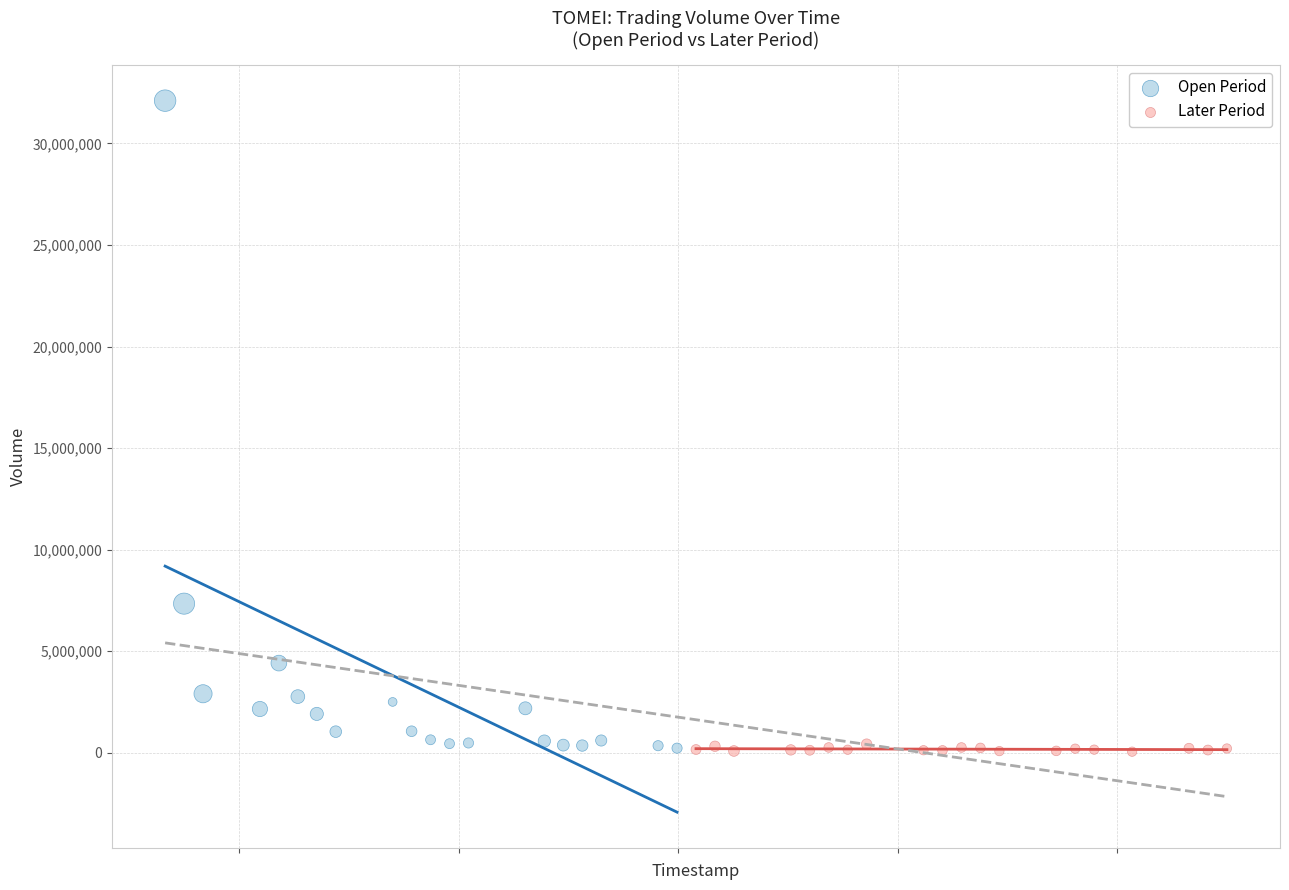

Which series contains the highest Y value?

Open Period